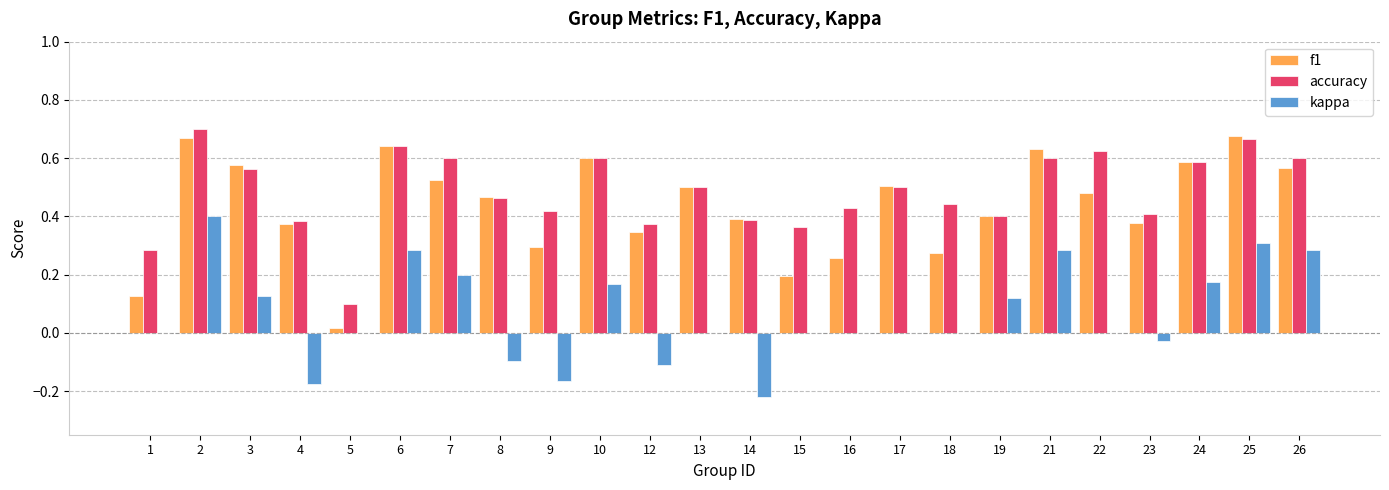

The value of kappa at 1 is -0.4. True or false?

False